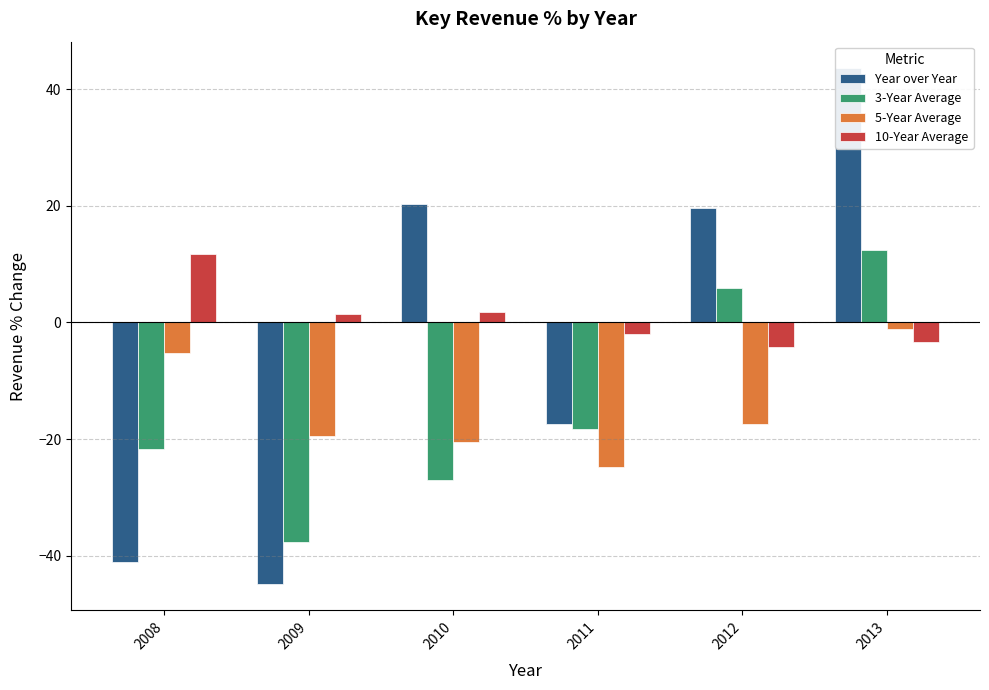

How many distinct data groups are displayed?

4